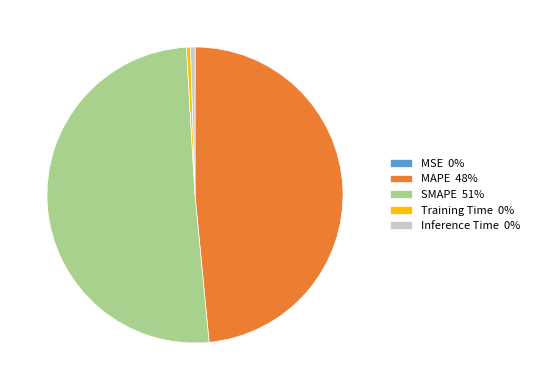

Between SMAPE 51% and Training Time 0%, which is larger?

SMAPE 51%